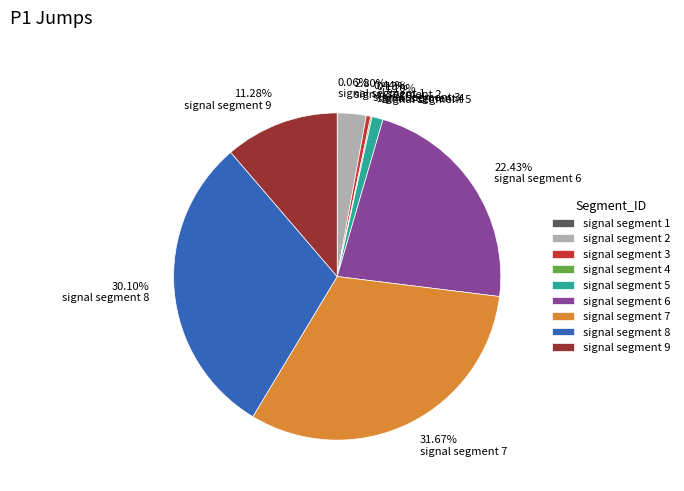

Is it true that signal segment 7 is 32% of the pie?

True